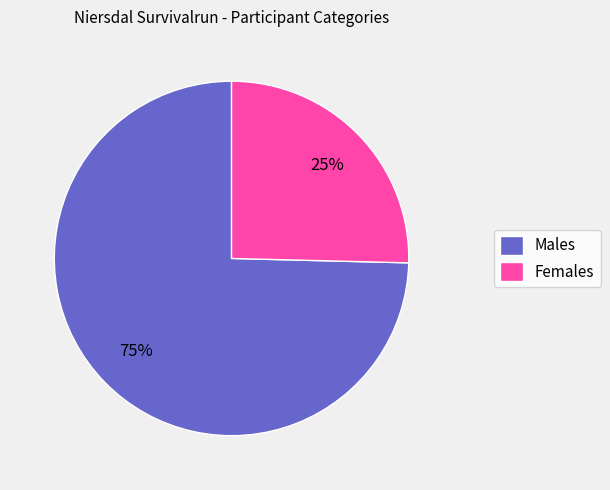

Do Females and Males together represent more than half of the pie?

Yes